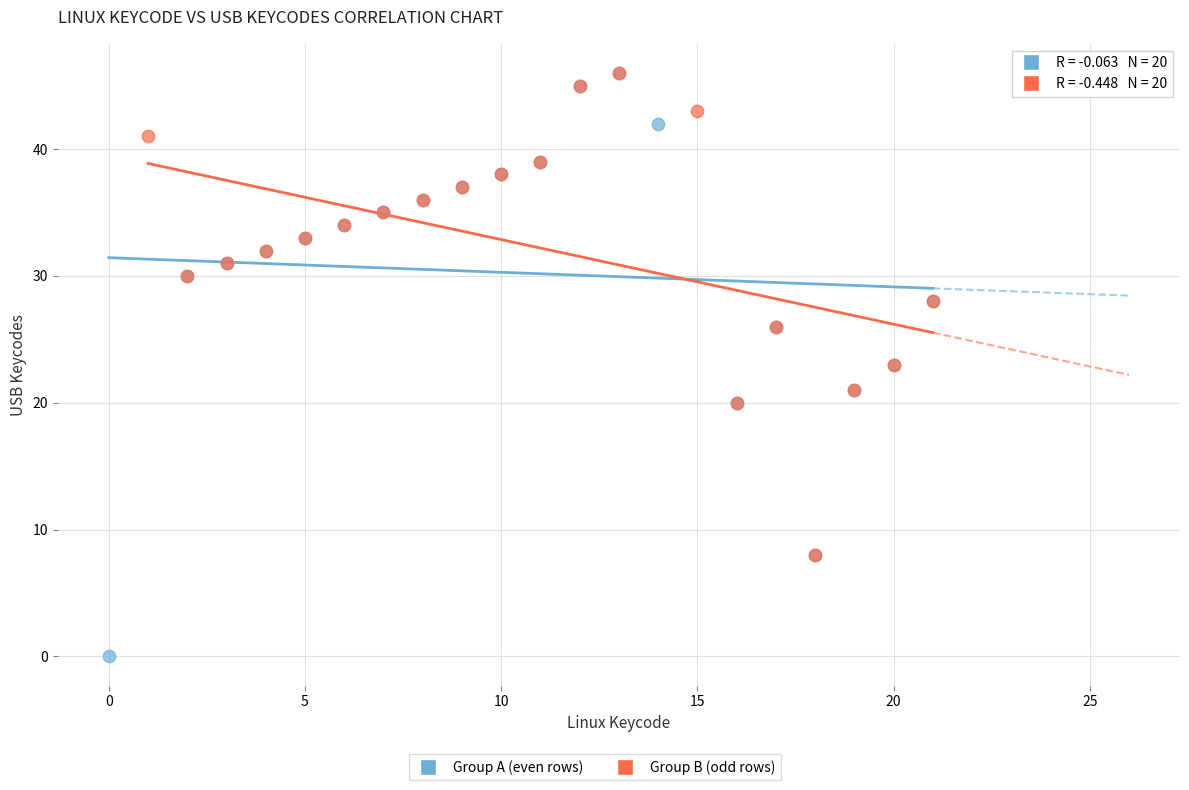

Which series reaches the minimum Y coordinate?

Group A (even rows)